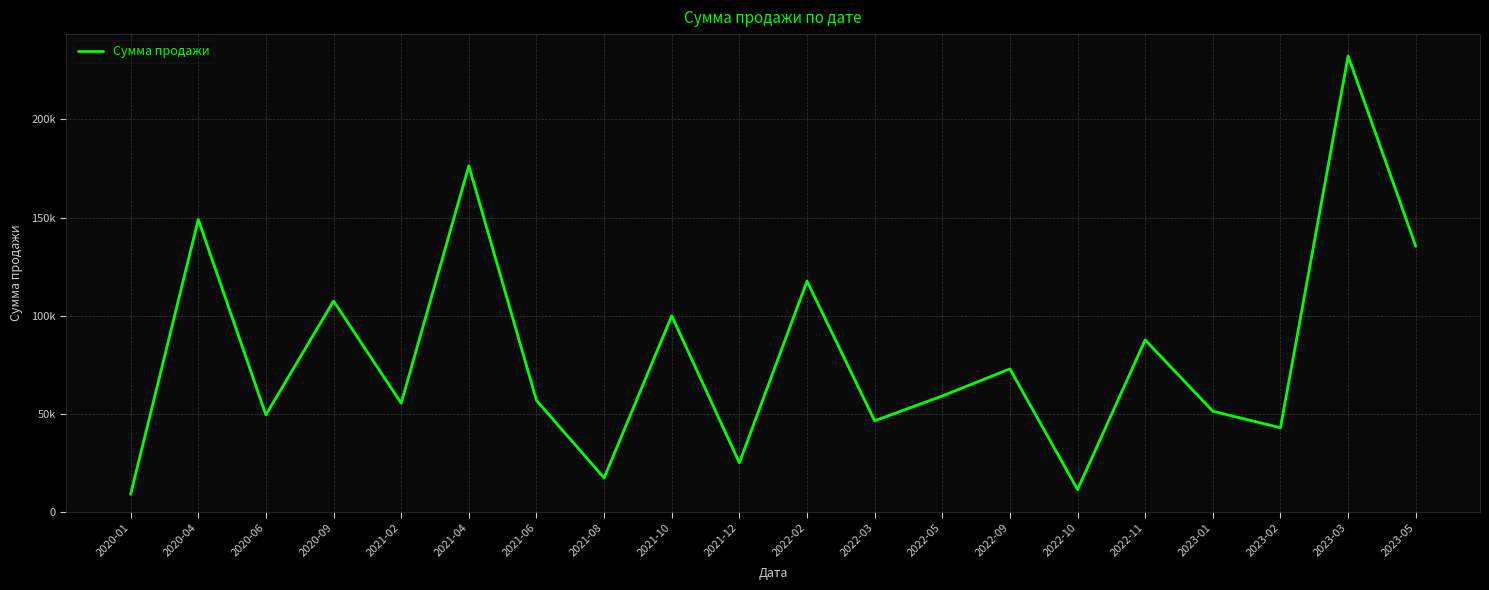

What is the ratio of the value at 2022-10 to the value at 2022-02?

0.1